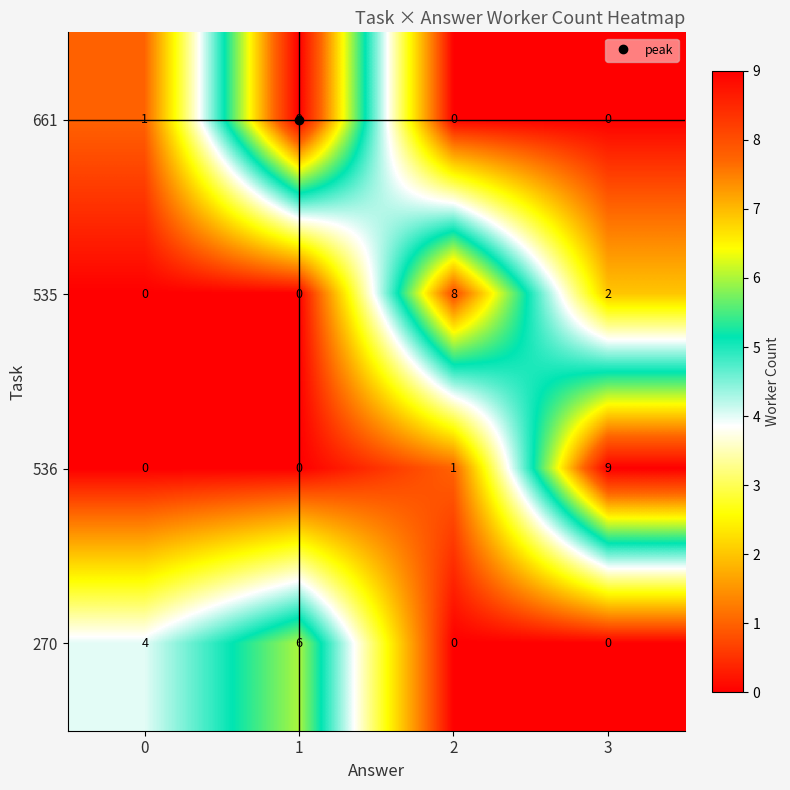

Between 0 and 3, which series saw the biggest shift?

536